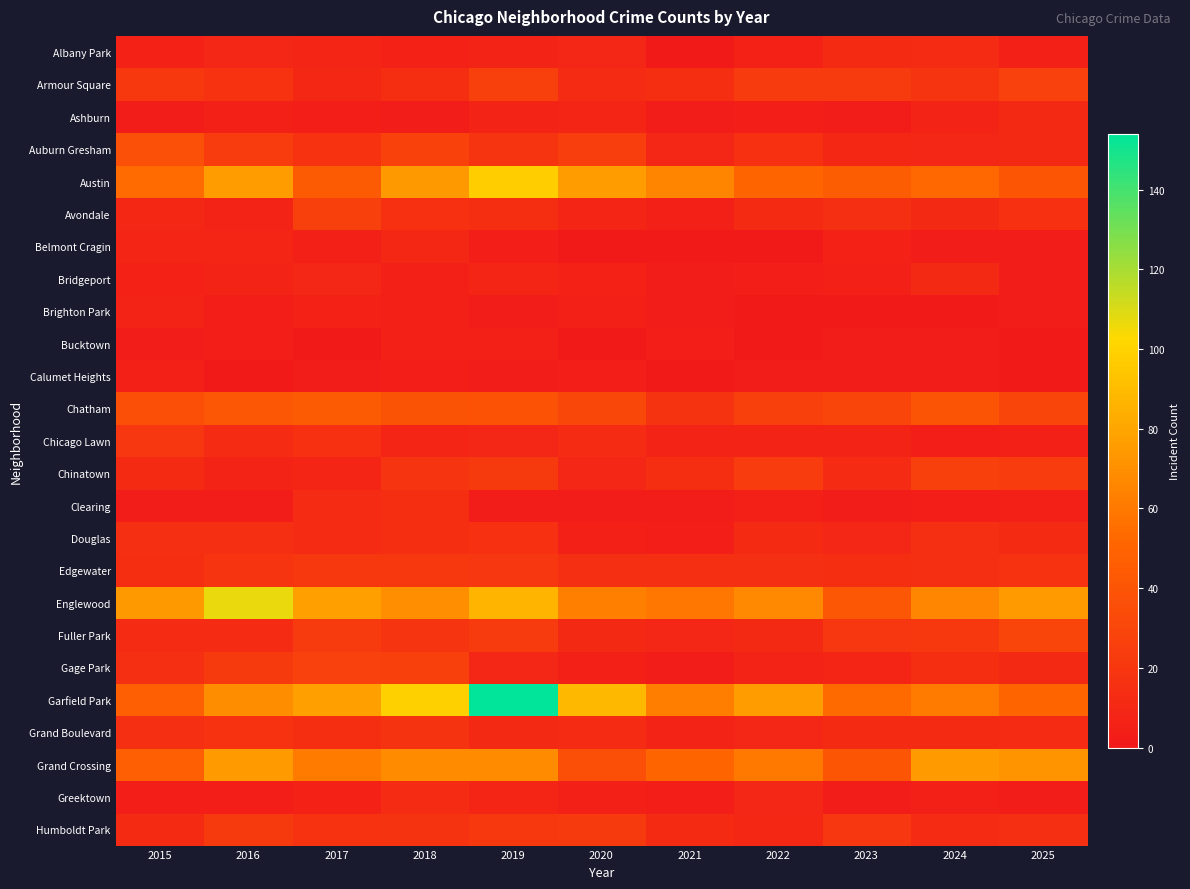

Which series has the largest total across all categories?

Garfield Park